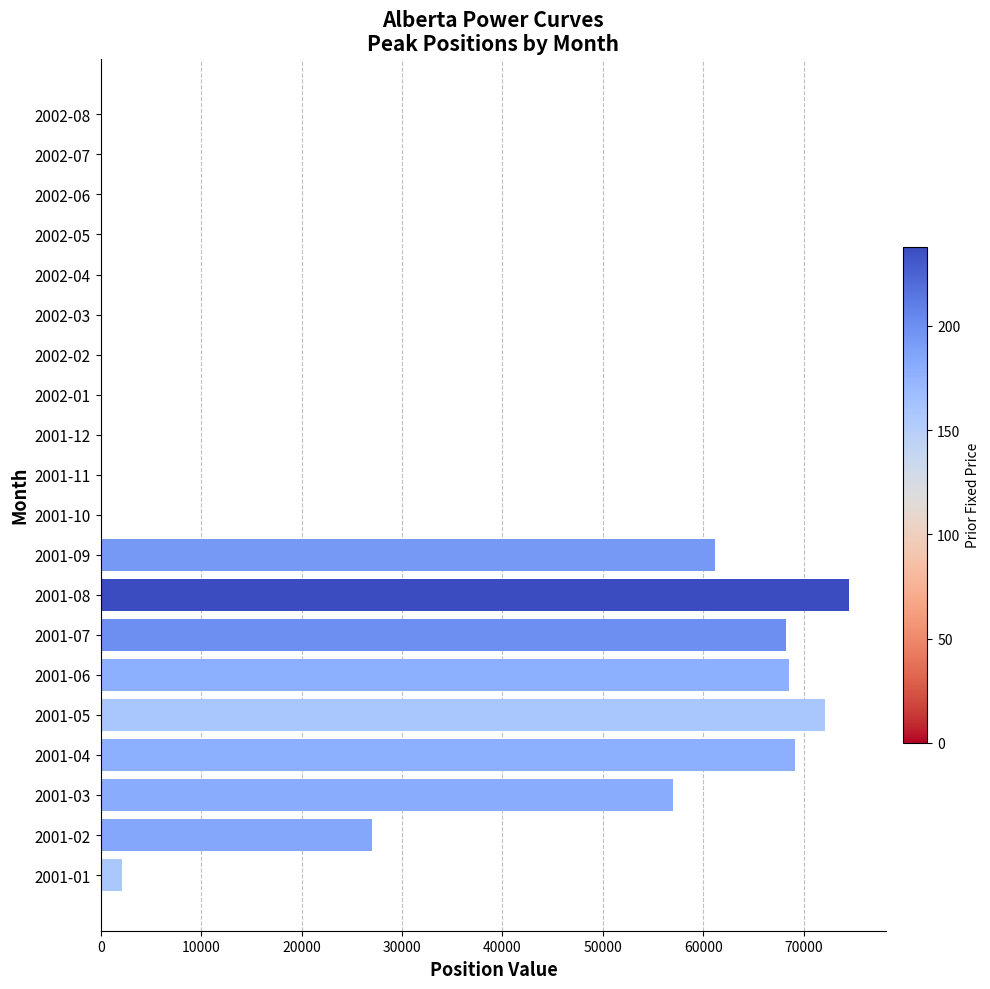

What is the sum of the values at 2001-02 and 2001-10?

26992.3